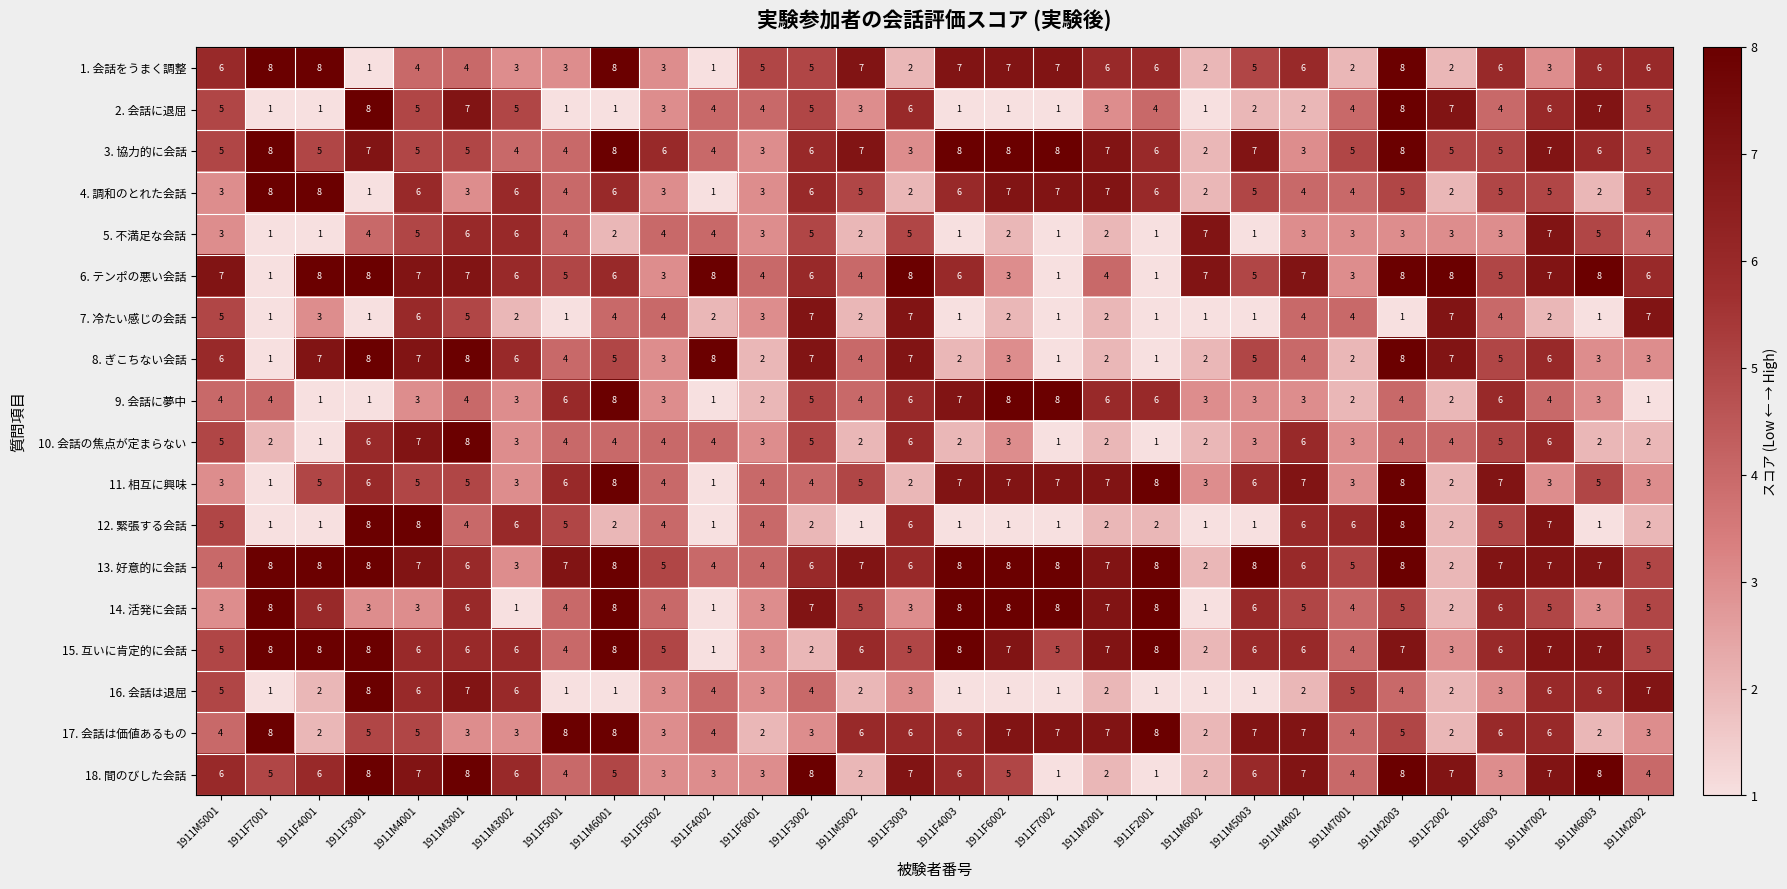

What is the average value of the 2. 会話に退屈 series?

4